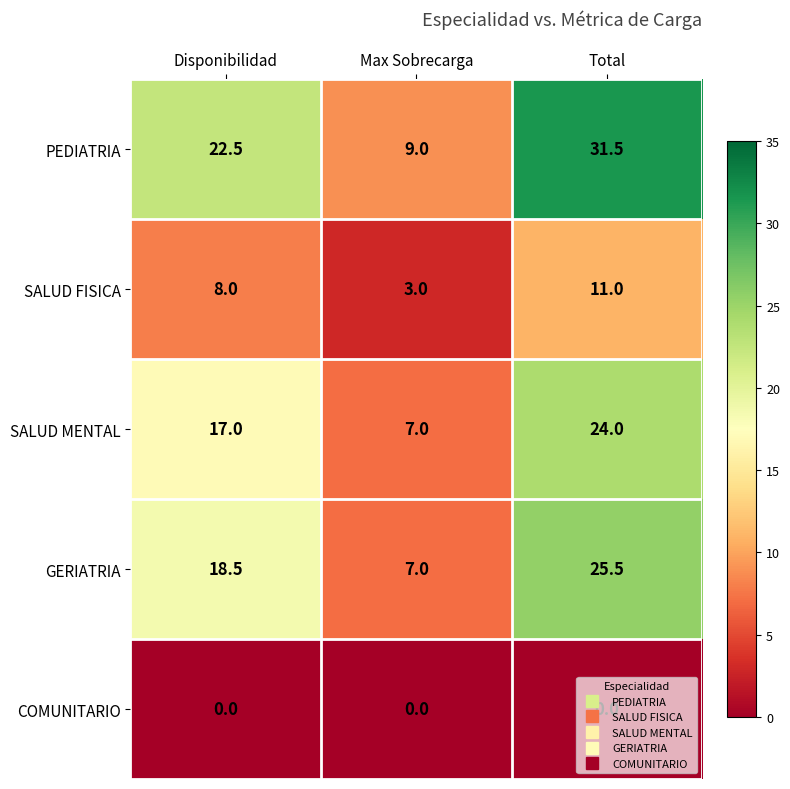

What value does the PEDIATRIA series have at Total?

31.5